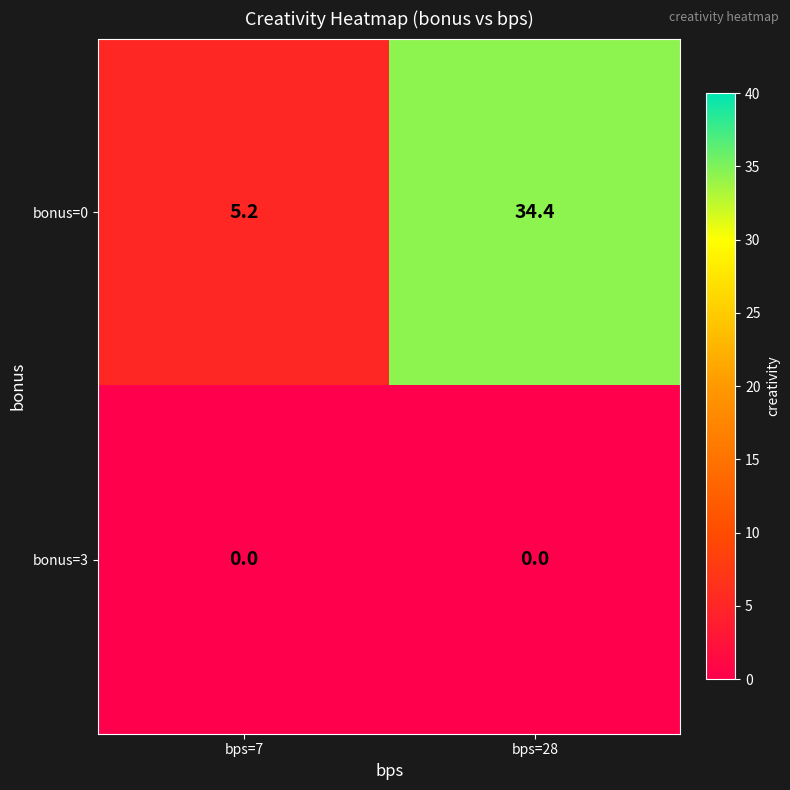

At which label does bonus=0 first exceed 34?

bps=28